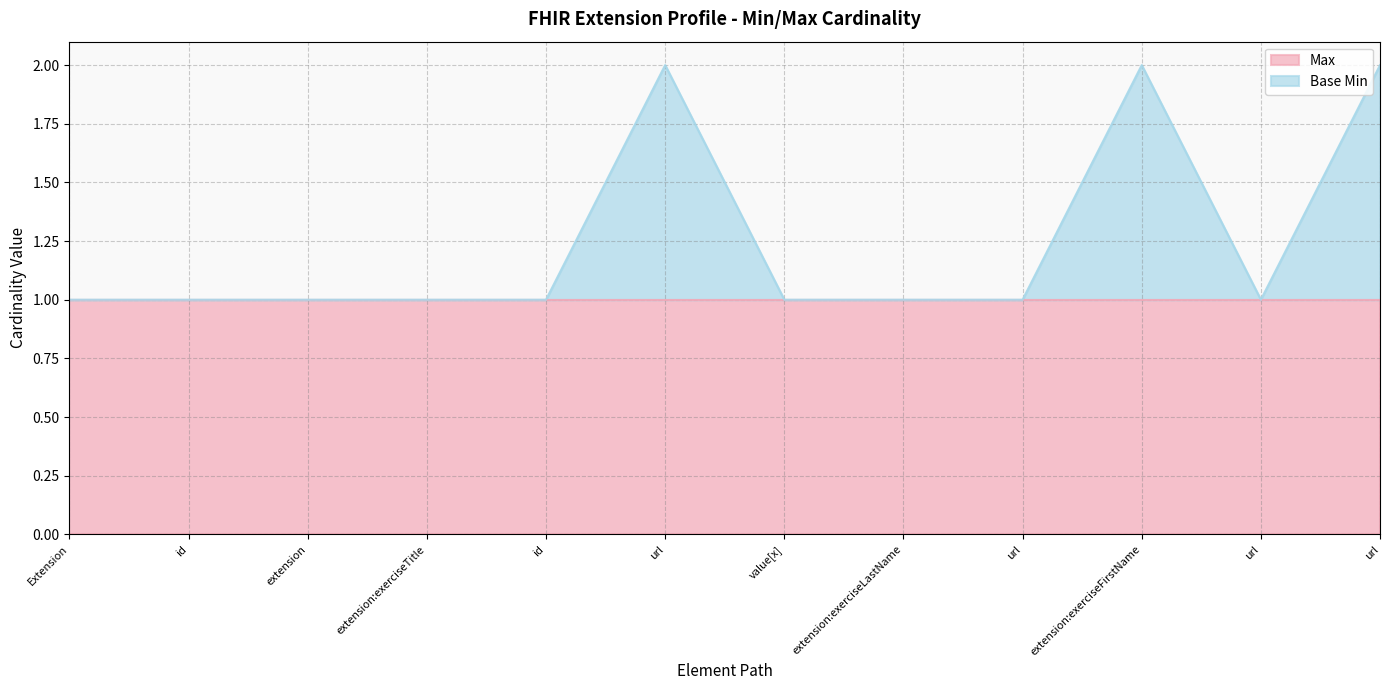

Reading left to right, what are all the values shown in this chart?

1	1	1	1	1	2	1	1	1	2	1	2